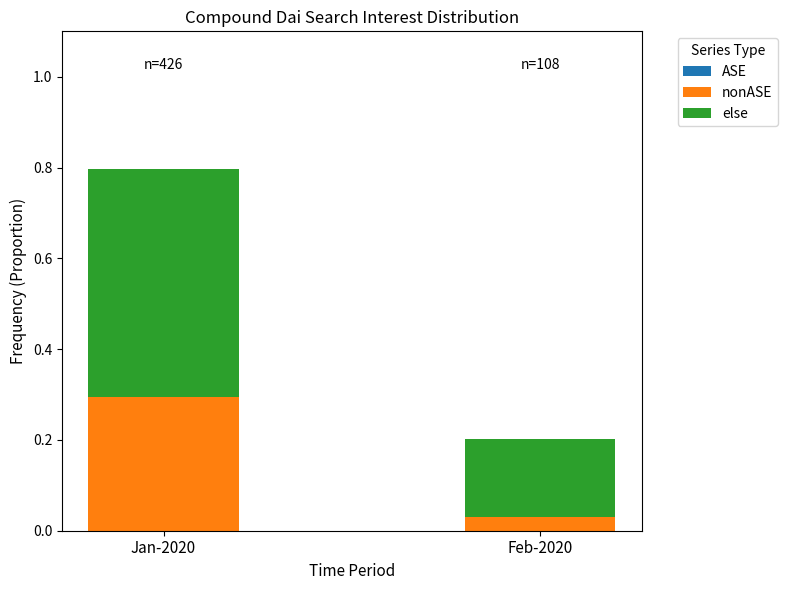

True or false: nonASE has a value of 0.3 at Jan-2020.

True